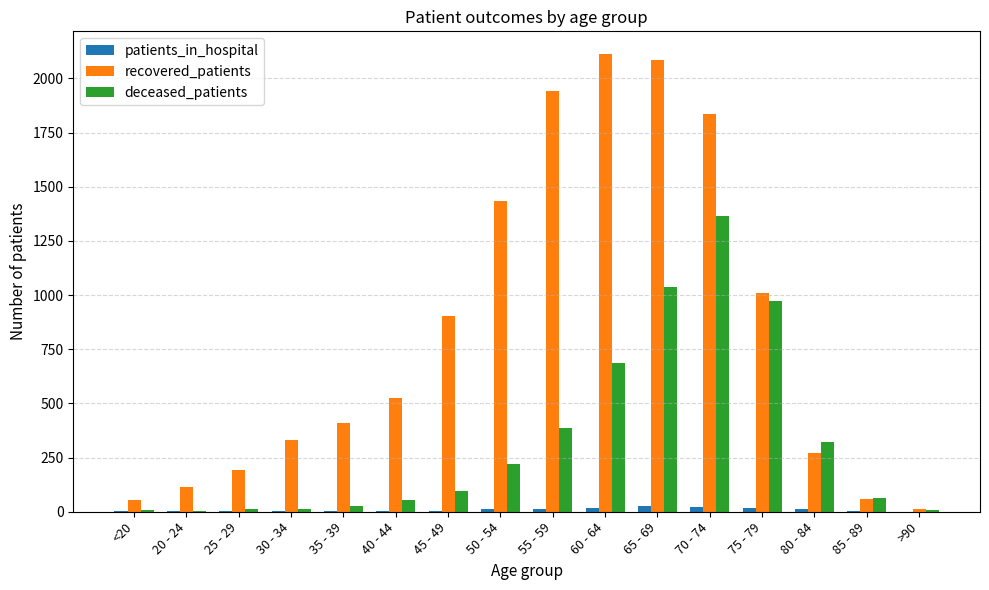

Which series has the largest total across all categories?

recovered_patients